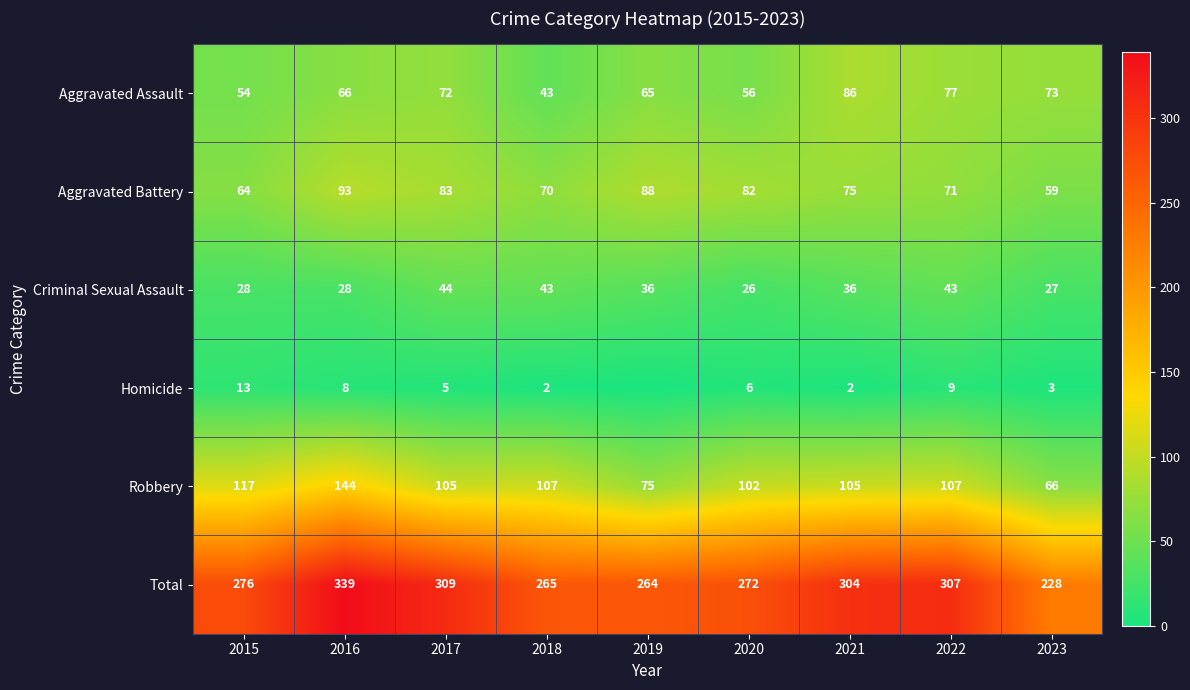

Read the Total value at 2016, to the nearest 50.

350